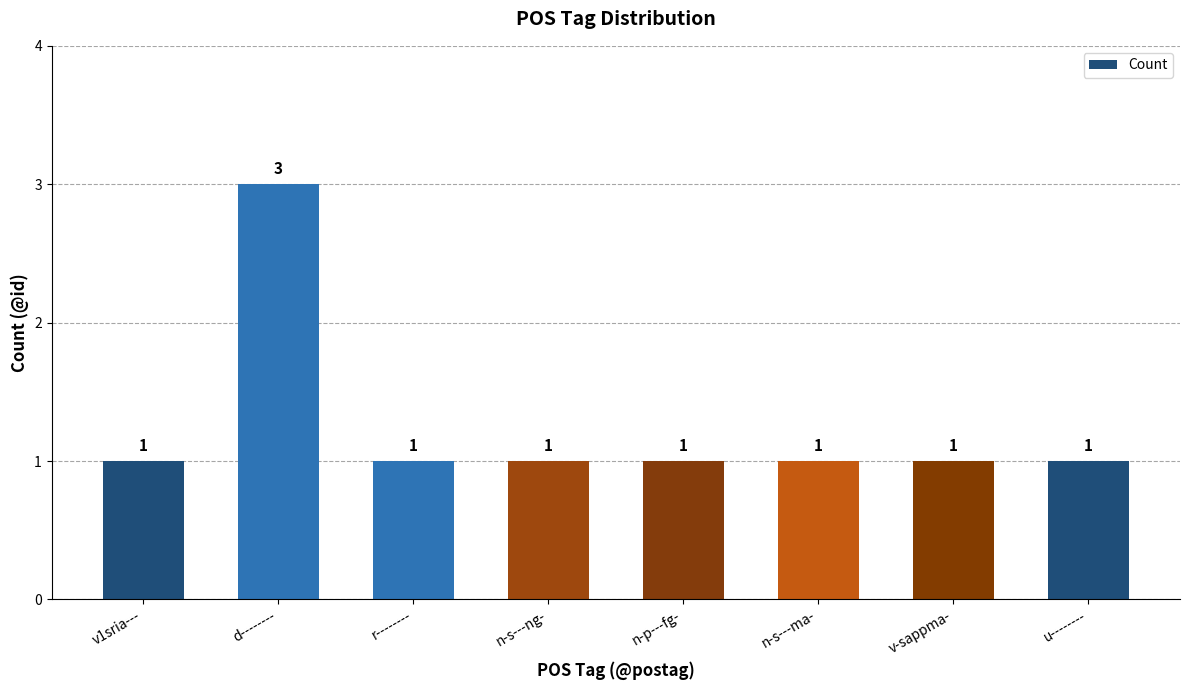

Reading left to right, what are all the values shown in this chart?

v1sria---=1	d--------=3	r--------=1	n-s---ng-=1	n-p---fg-=1	n-s---ma-=1	v-sappma-=1	u--------=1